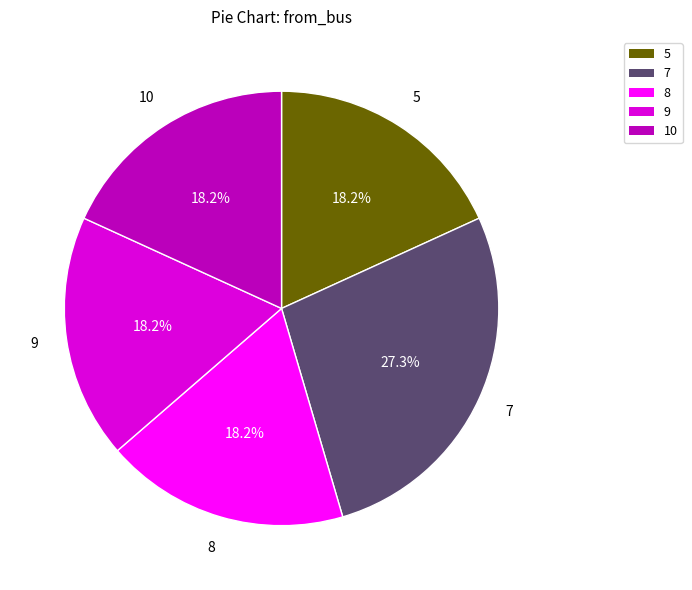

Is it true that 9 is 1% of the pie?

False